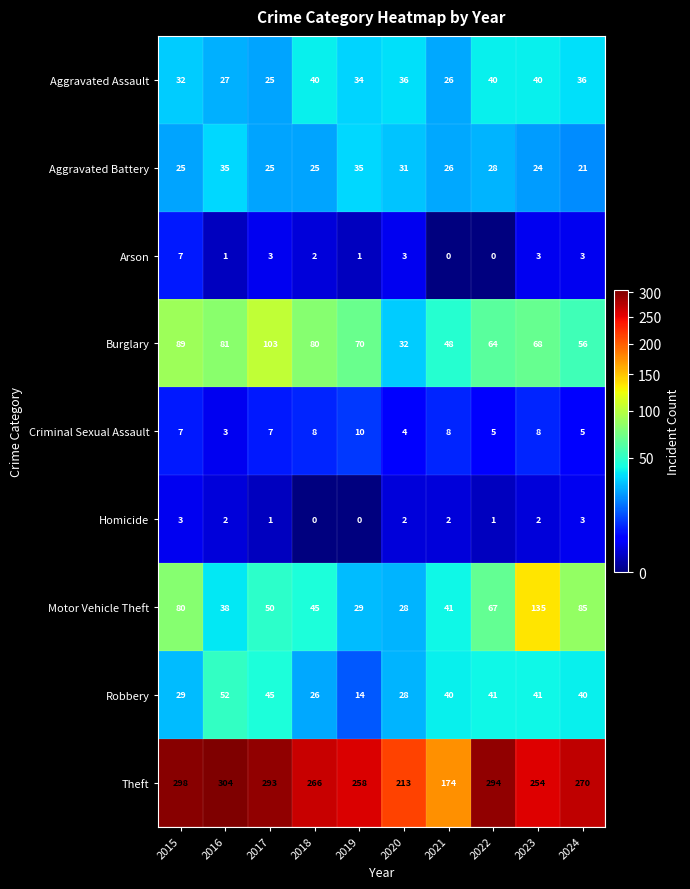

Rank the series at 2016 from highest to lowest value.

Theft, Burglary, Robbery, Motor Vehicle Theft, Aggravated Battery, Aggravated Assault, Criminal Sexual Assault, Homicide, Arson